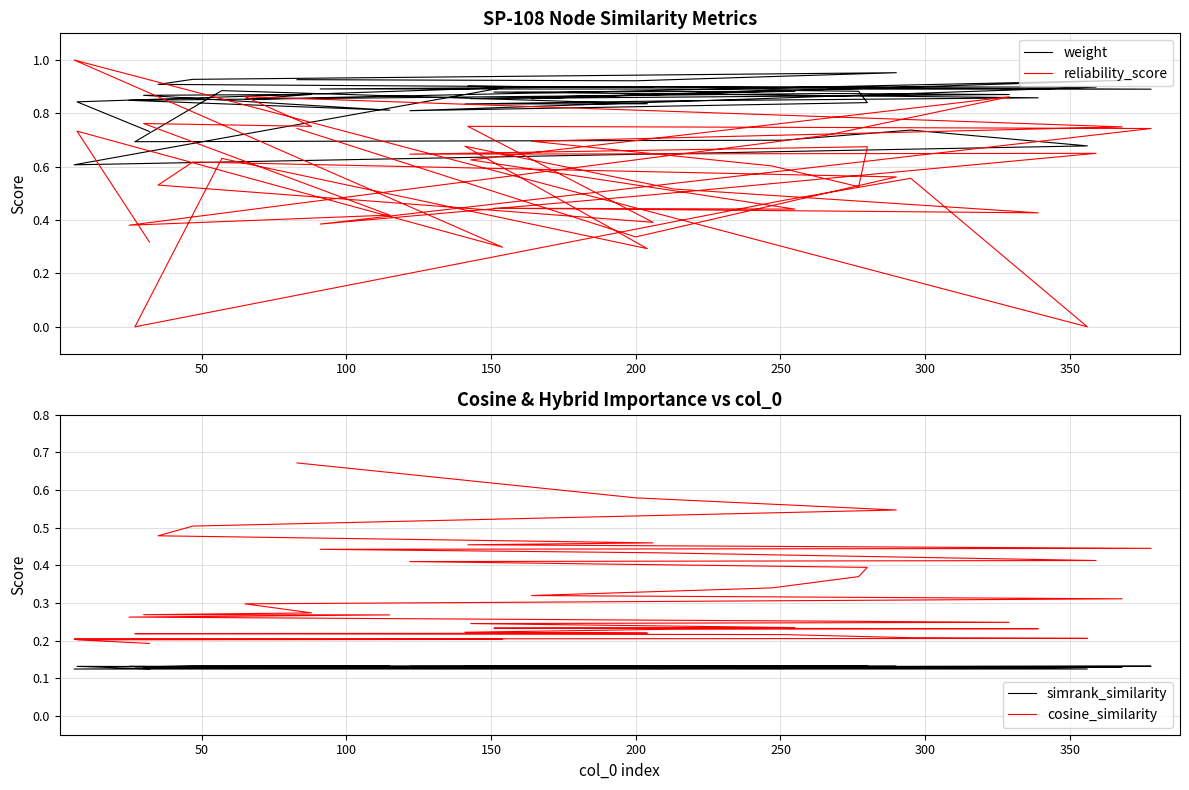

Read the reliability_score value at 250.

0.4